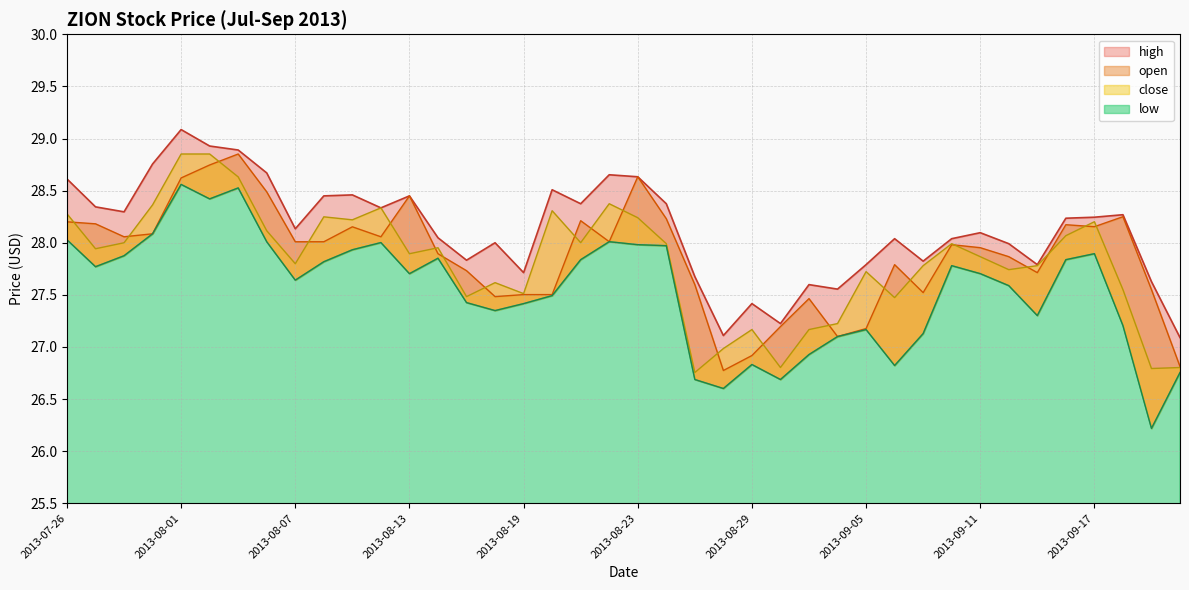

How many interior local valleys does the low series have?

10